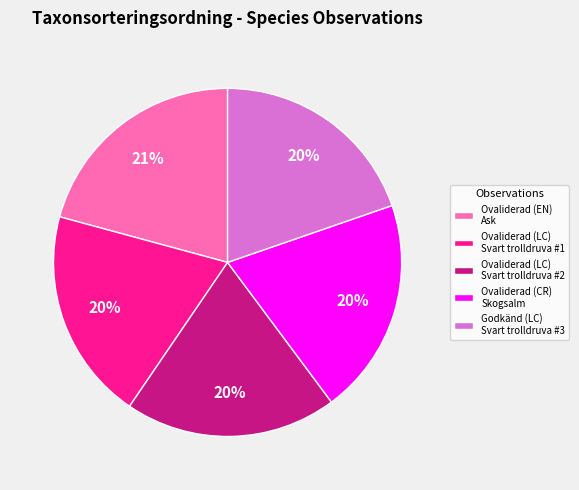

Which category has the biggest portion of the pie?

Ovaliderad (EN) Ask